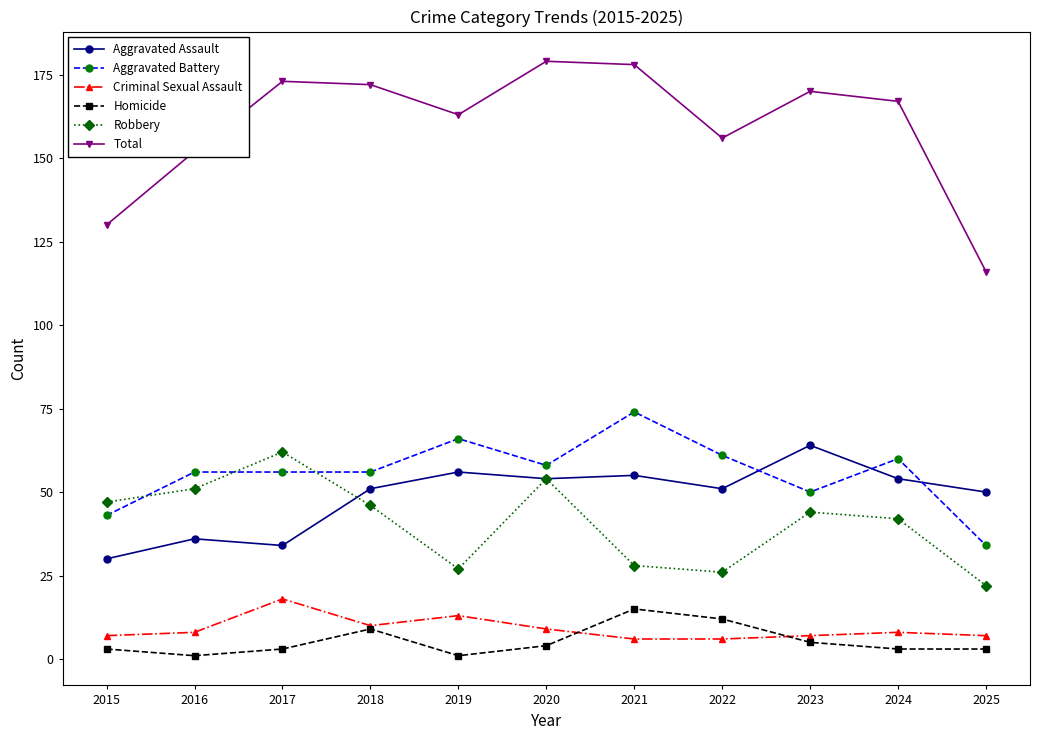

Reading left to right, transcribe all the data shown in this chart.

Aggravated Assault: 2015=30	2016=36	2017=34	2018=51	2019=56	2020=54	2021=55	2022=51	2023=64	2024=54	2025=50
Aggravated Battery: 2015=43	2016=56	2017=56	2018=56	2019=66	2020=58	2021=74	2022=61	2023=50	2024=60	2025=34
Criminal Sexual Assault: 2015=7	2016=8	2017=18	2018=10	2019=13	2020=9	2021=6	2022=6	2023=7	2024=8	2025=7
Homicide: 2015=3	2016=1	2017=3	2018=9	2019=1	2020=4	2021=15	2022=12	2023=5	2024=3	2025=3
Robbery: 2015=47	2016=51	2017=62	2018=46	2019=27	2020=54	2021=28	2022=26	2023=44	2024=42	2025=22
Total: 2015=130	2016=152	2017=173	2018=172	2019=163	2020=179	2021=178	2022=156	2023=170	2024=167	2025=116